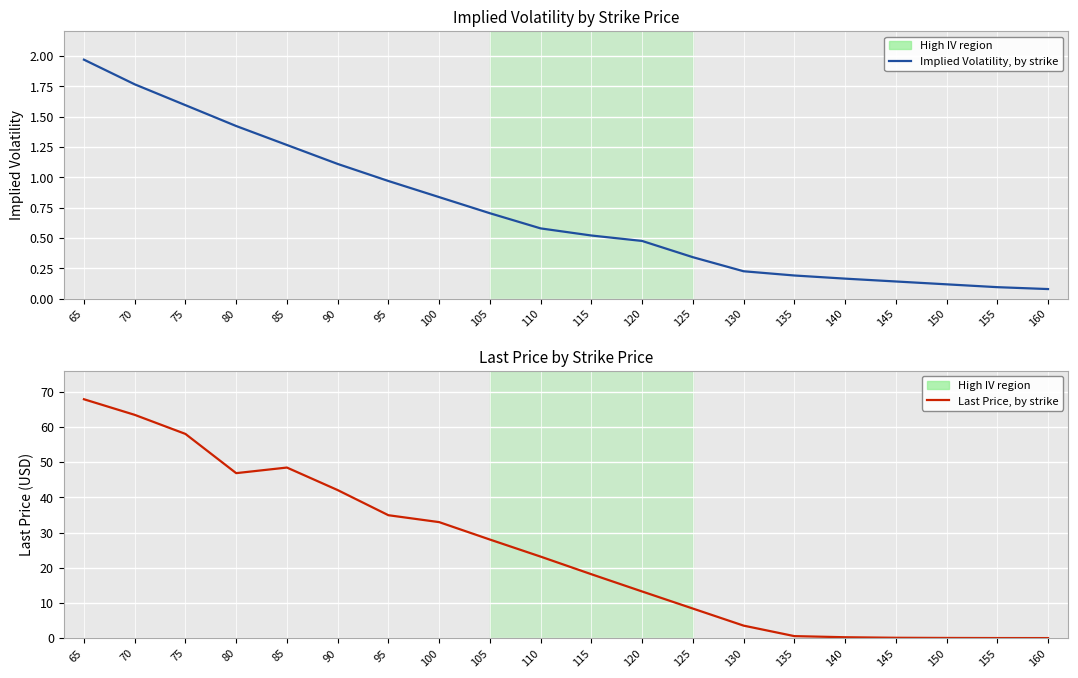

Between which two adjacent categories do Implied Volatility, by strike and Last Price, by strike first intersect?

140 and 145